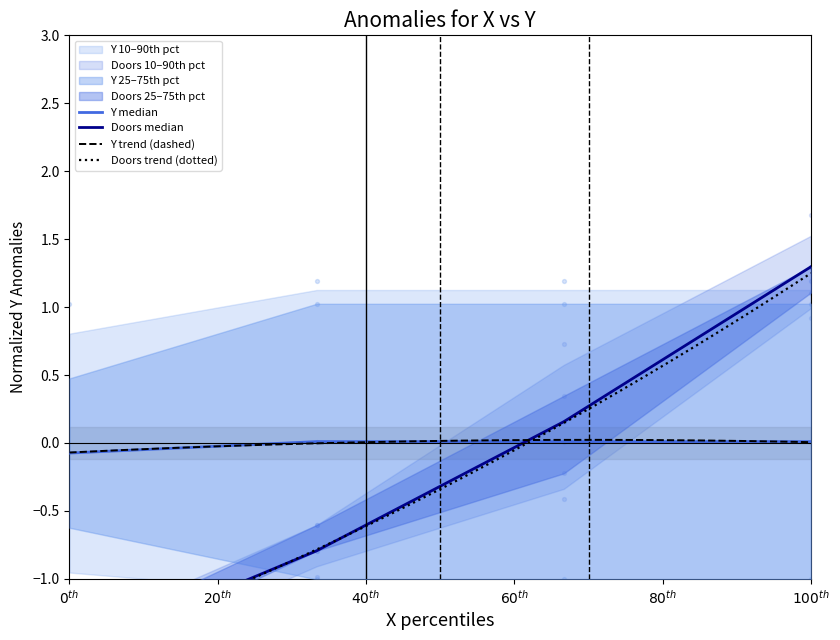

Which series reaches the maximum Y coordinate?

Doors